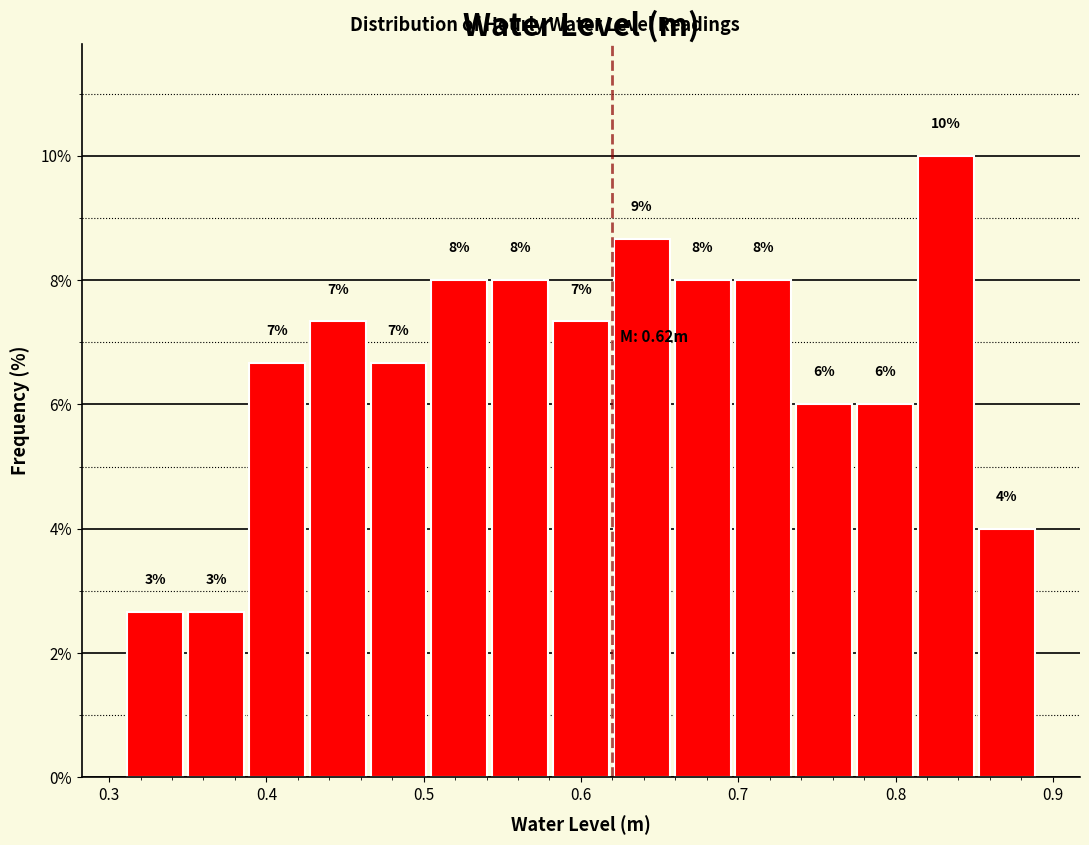

Read against the x-axis, roughly where is the centre of the tallest bar?

0.83